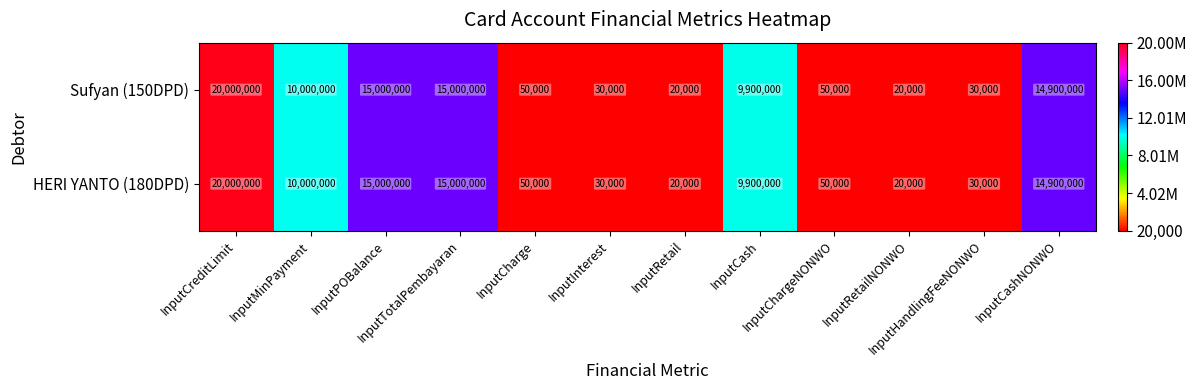

At how many categories does at least one series exceed 804237?

6